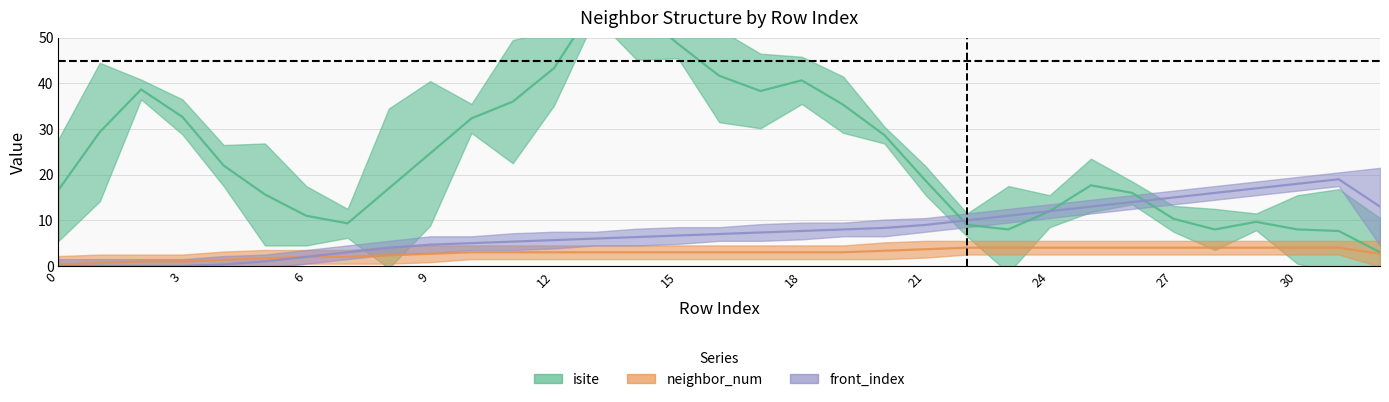

What is the difference between the maximum and second lowest values in the isite series?

66